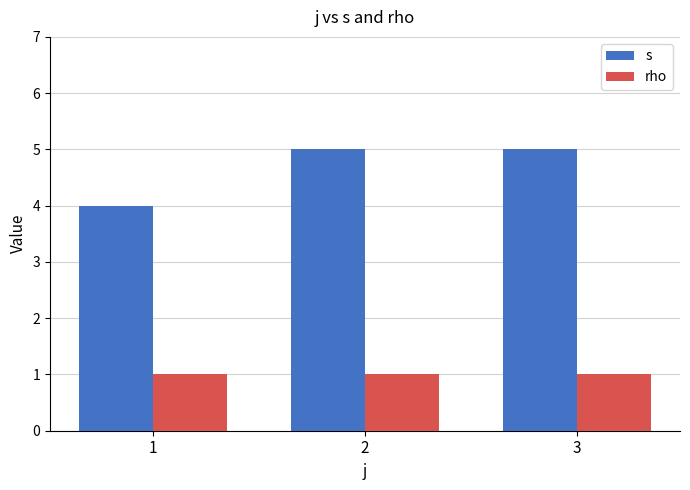

What is the value of the s bar at the 1st from the left?

4